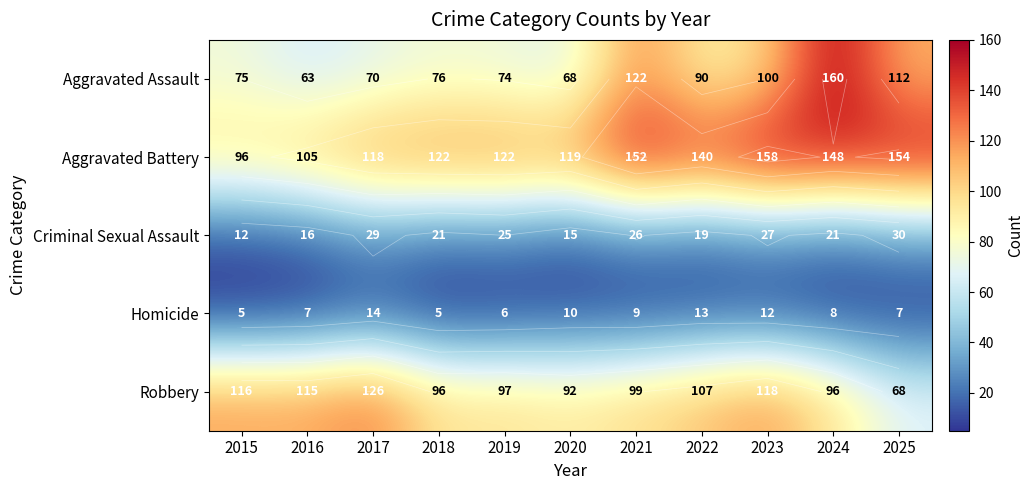

Which has a higher value, 2022 or 2025?

2025